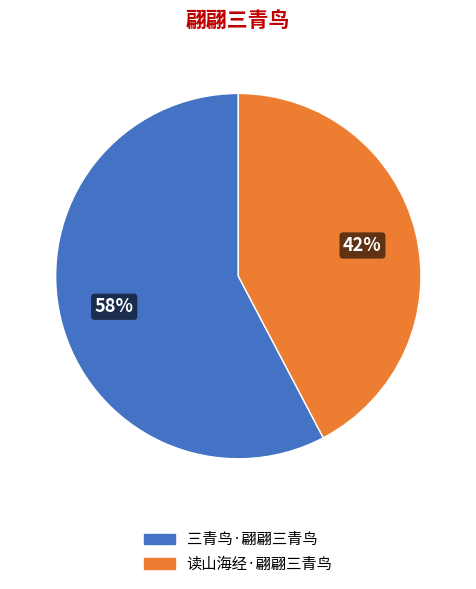

Combined, do 读山海经·翩翩三青鸟 and 三青鸟·翩翩三青鸟 account for over 50%?

Yes